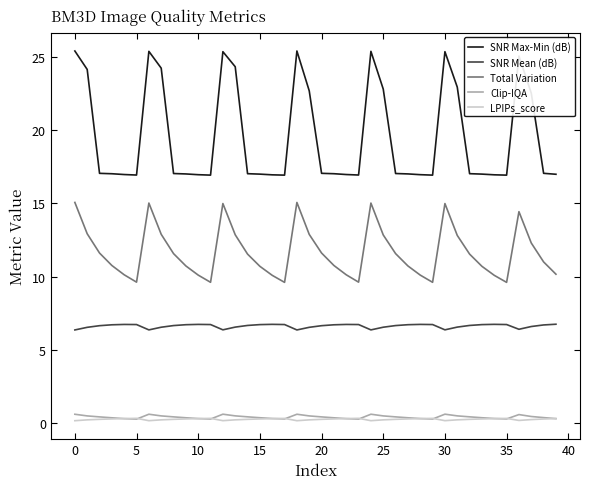

What is the maximum value shown in the chart?

25.4